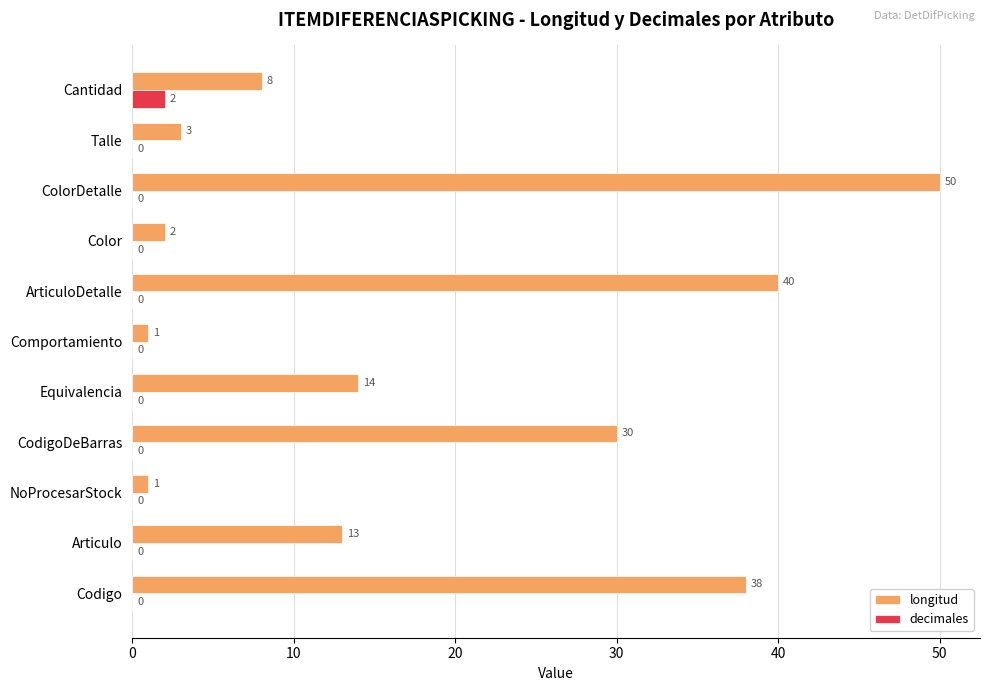

How many distinct data groups are displayed?

2